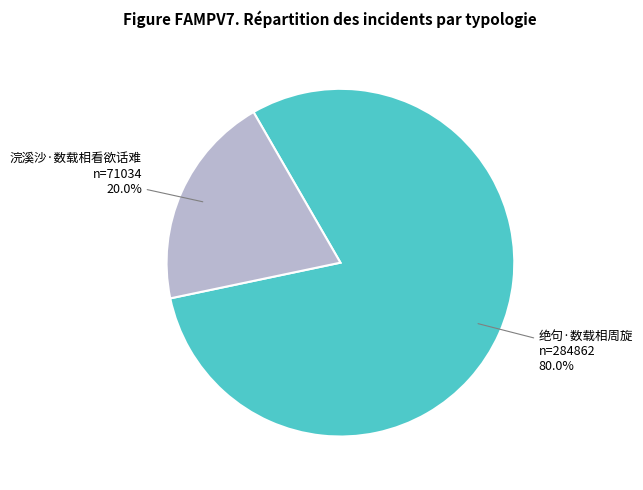

Does any single category account for the majority?

Yes